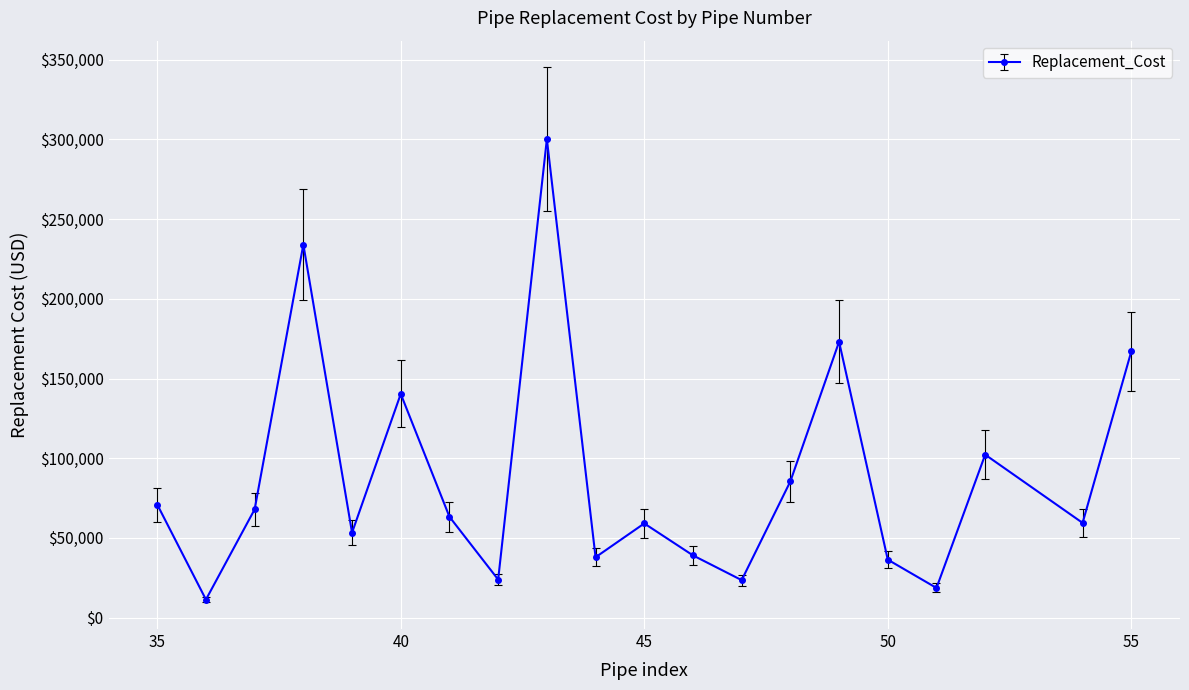

What is the difference between the maximum and second lowest values?

281484.9